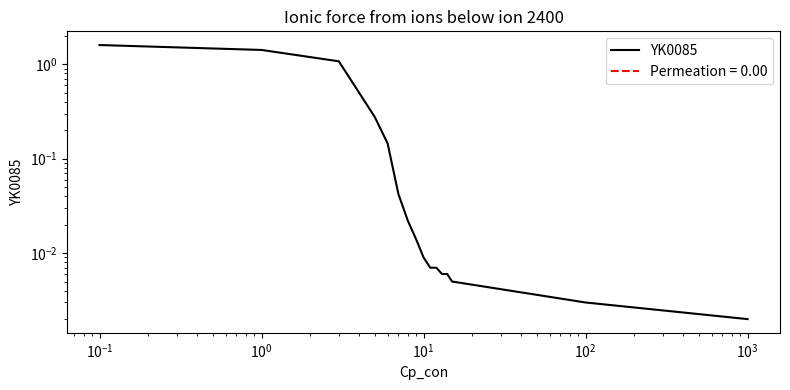

Reading left to right, transcribe all the data shown in this chart.

1.6	1.4	1.1	0.3	0.1	0.0	0.0	0.0	0.0	0.0	0.0	0.0	0.0	0.0	0.0	0.0